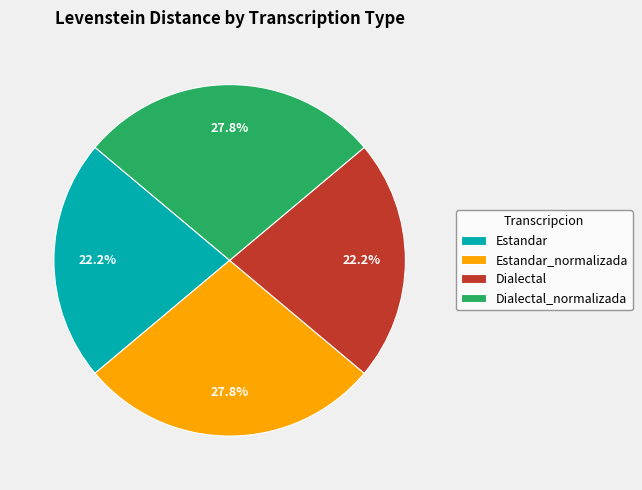

Is it true that Dialectal_normalizada is 15% of the pie?

False